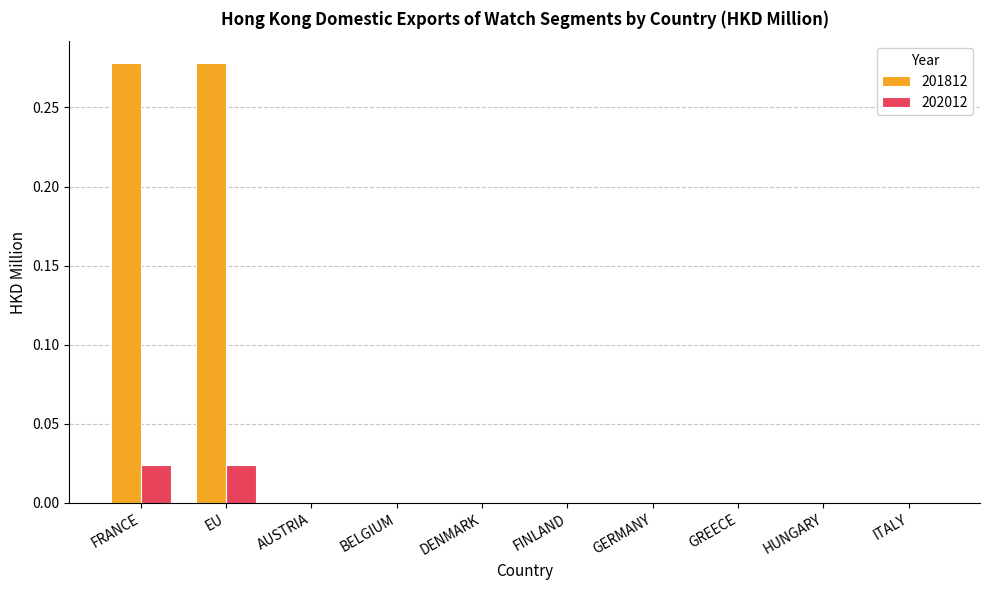

How many groups of bars are there?

10